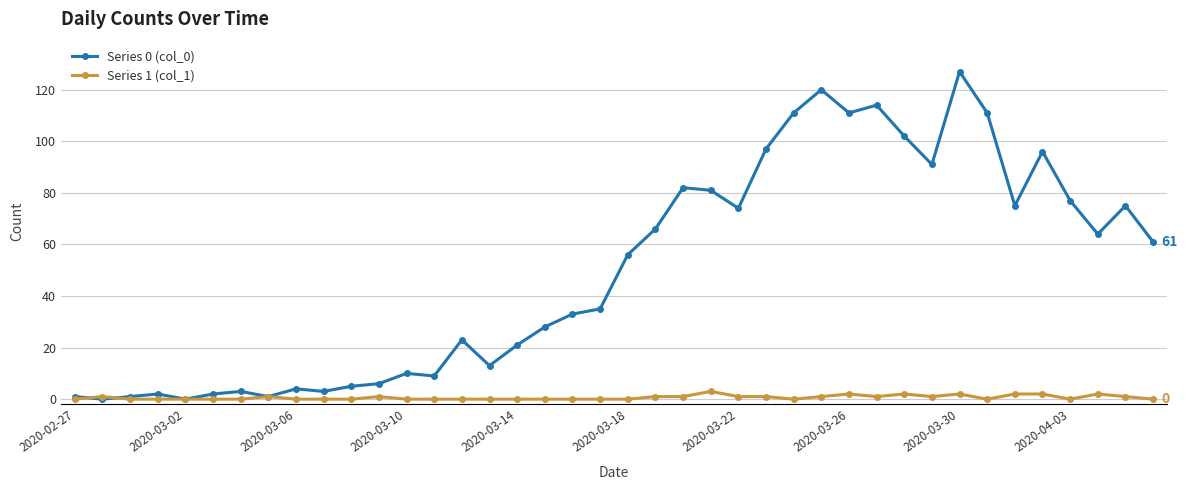

Which series has the widest spread of values?

Series 0 (col_0)